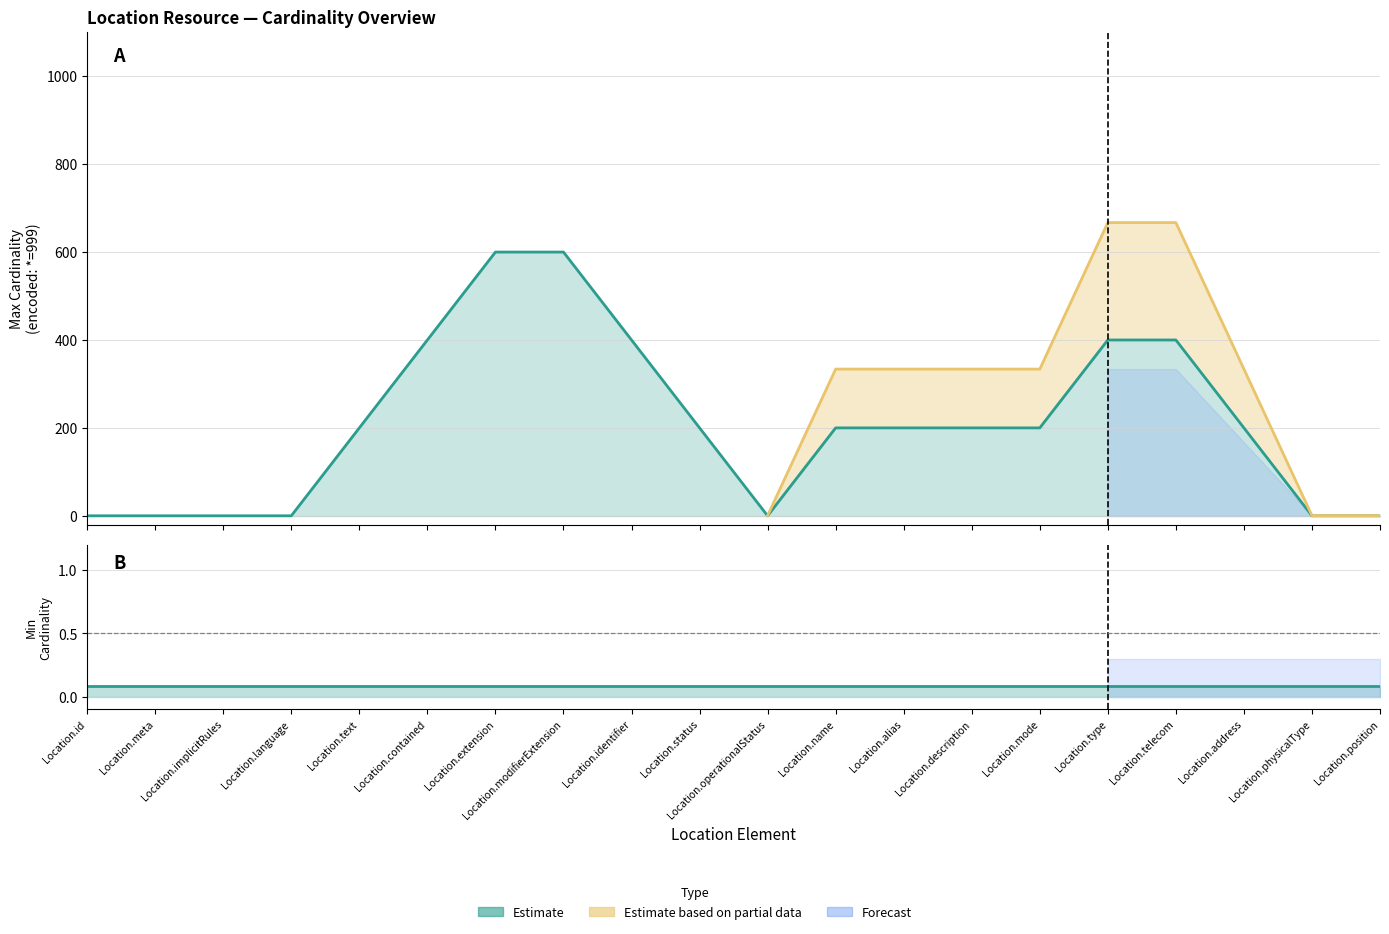

True or false: Forecast and Max Cardinality (estimate) intersect in this chart.

False